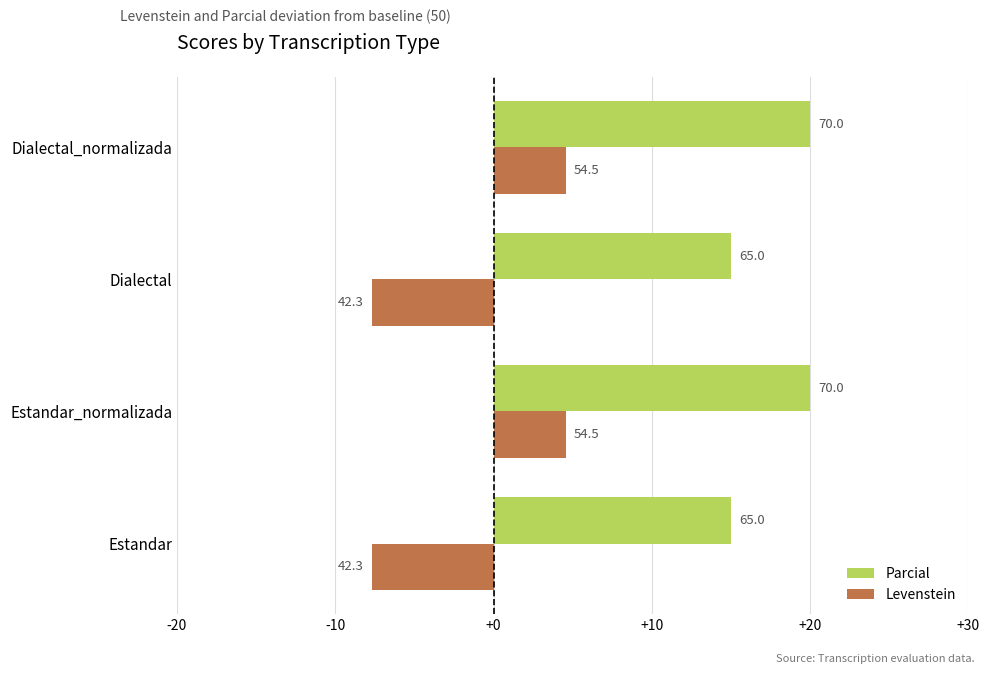

What are all the series names shown in the legend?

Parcial, Levenstein